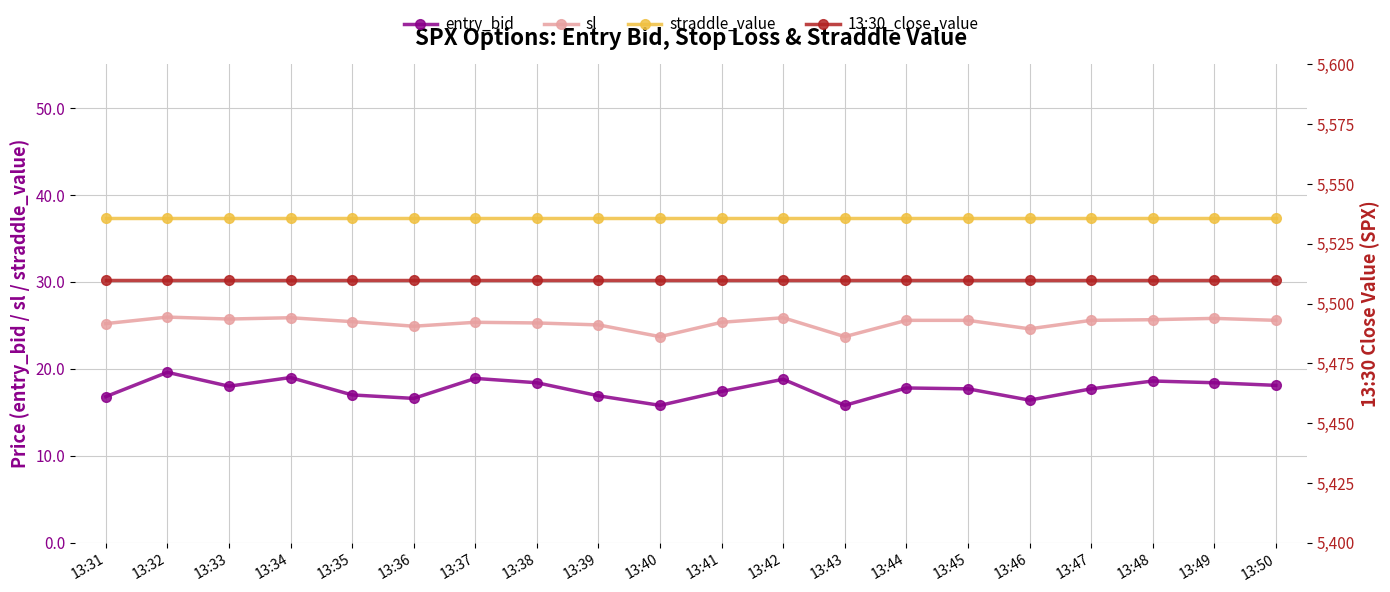

How many data points in sl are above 25?

16